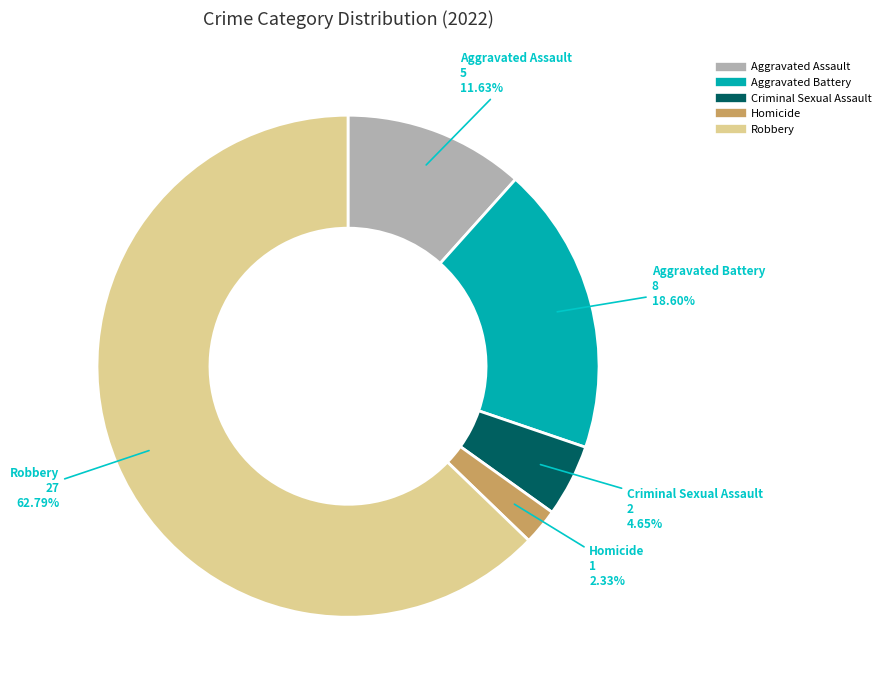

How many slices are in this pie chart?

5